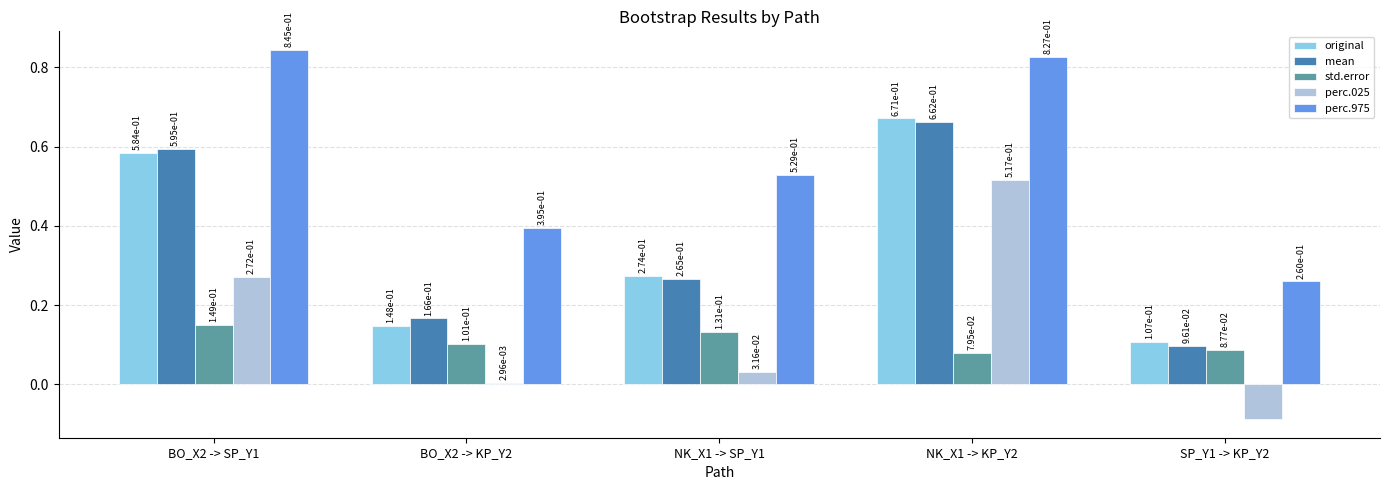

Between NK_X1 -> KP_Y2 and SP_Y1 -> KP_Y2, which series saw the biggest shift?

perc.025